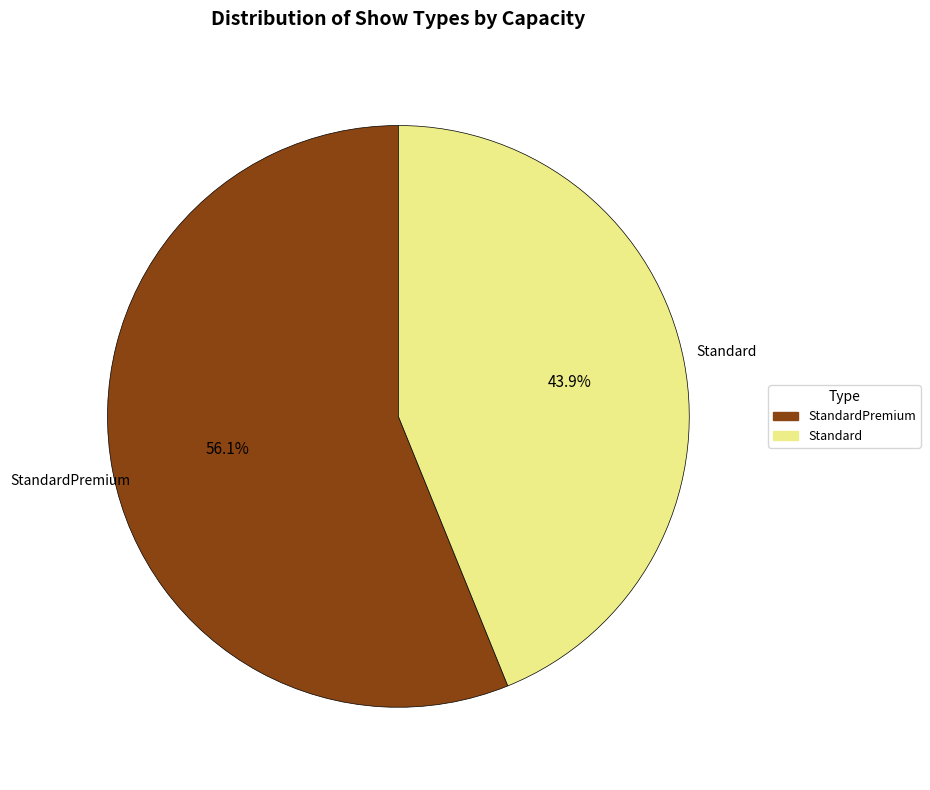

Between Standard and StandardPremium, which is larger?

StandardPremium